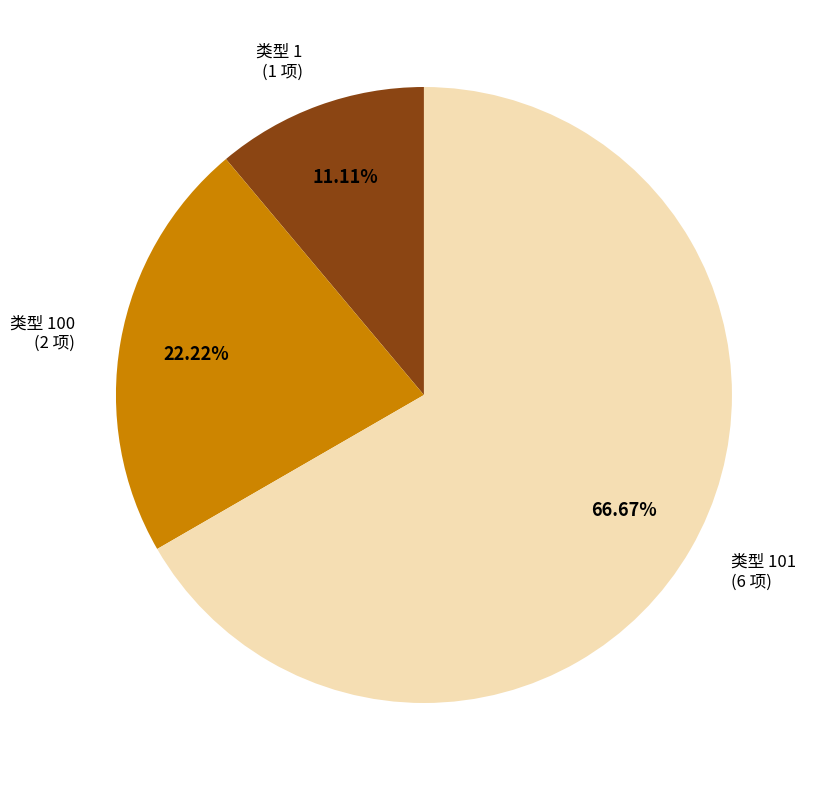

Rank the categories by value from lowest to highest.

类型 1 (1 项), 类型 100 (2 项), 类型 101 (6 项)